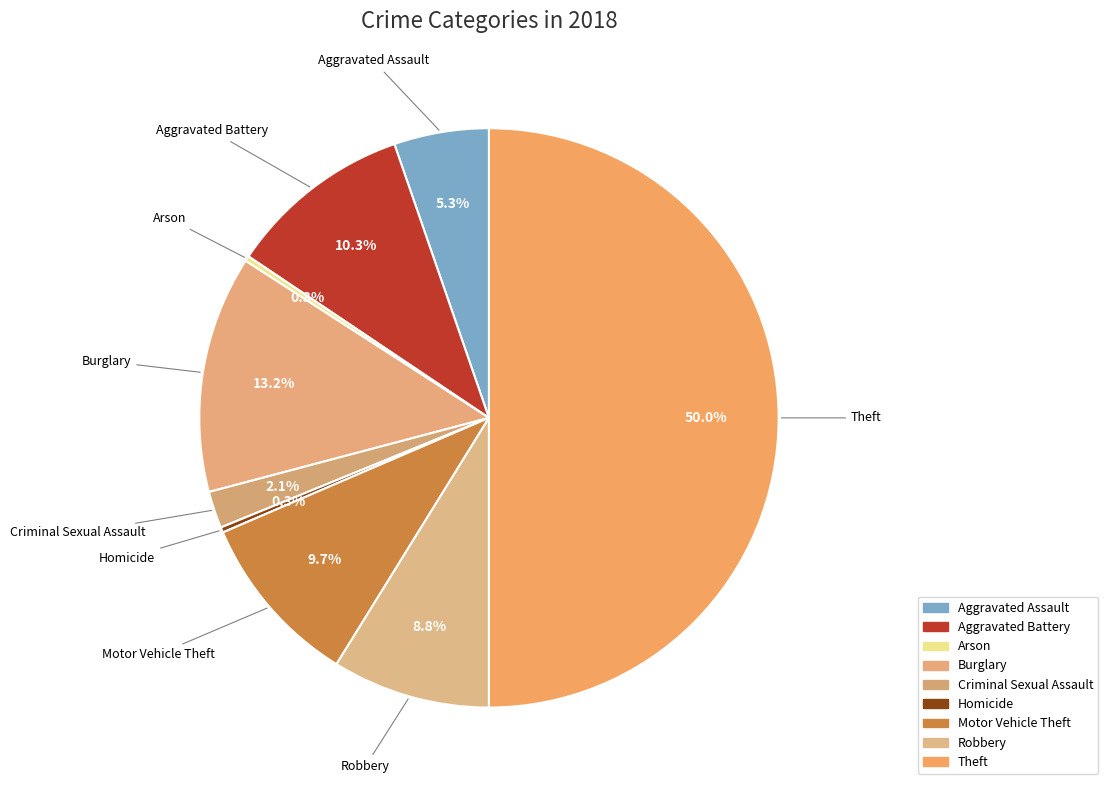

How many segments does this pie chart have?

9